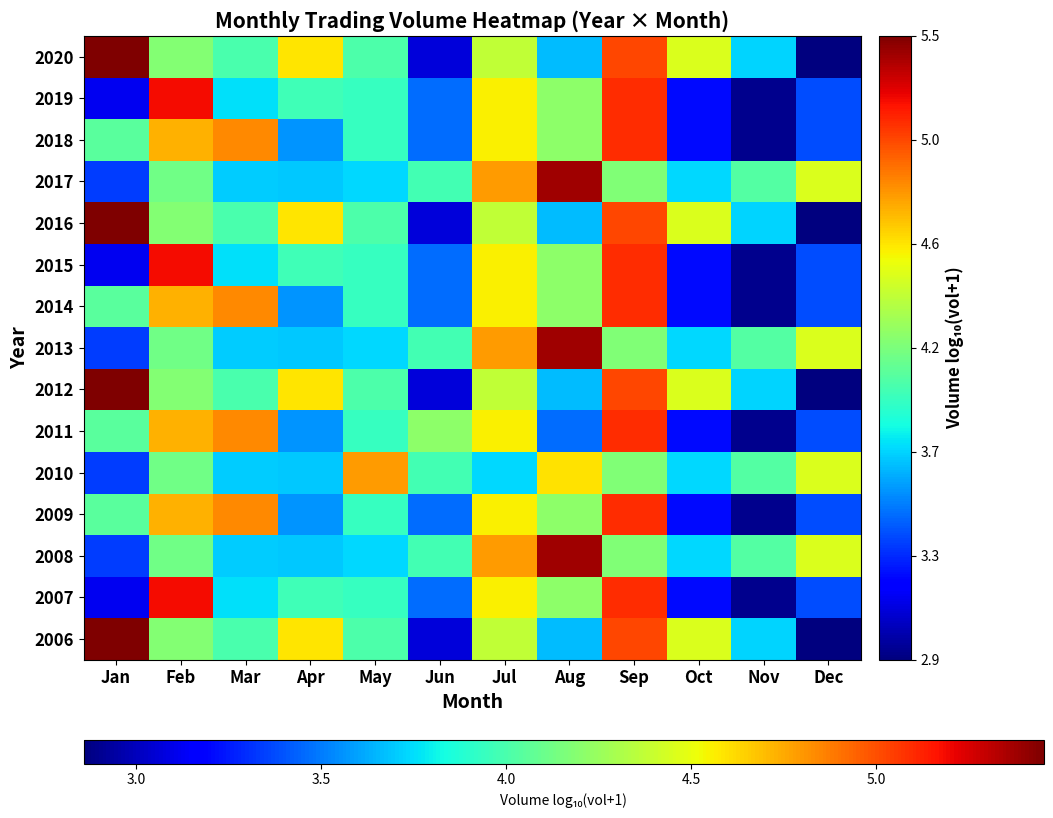

How many data points does each series have?

12